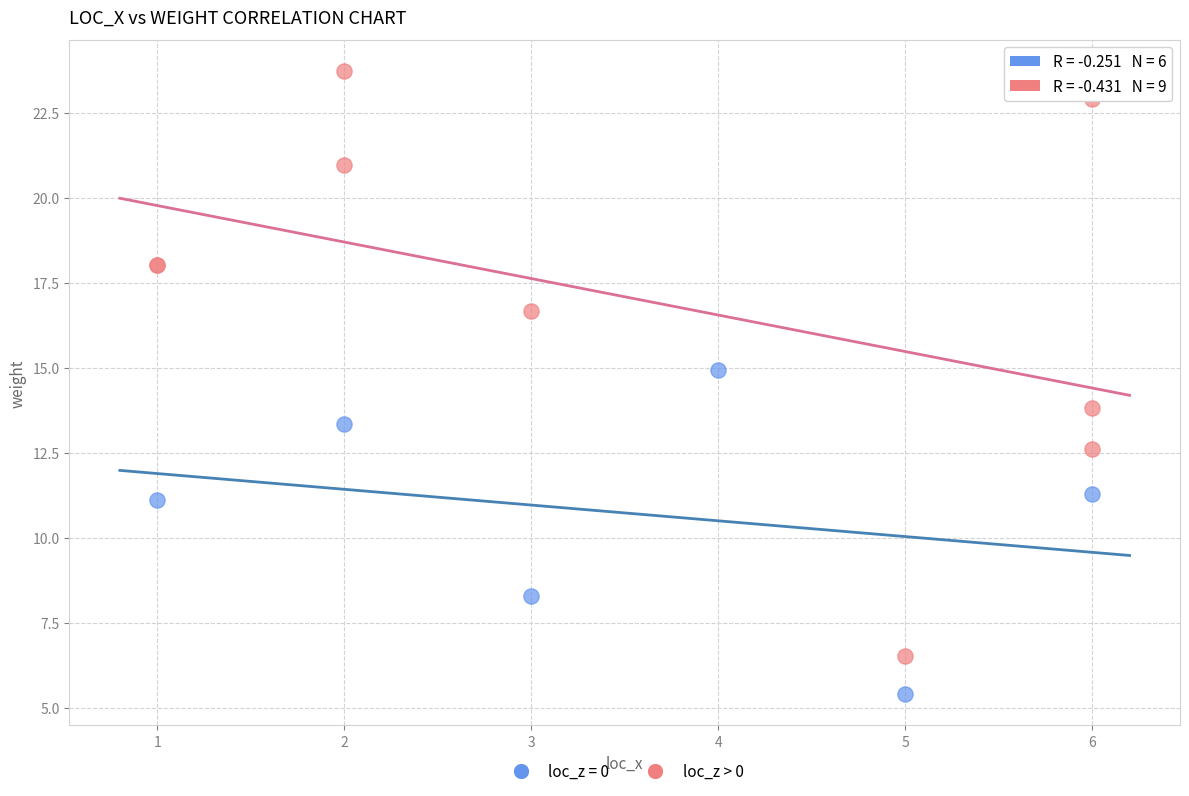

Which series has the largest Y range (max minus min)?

loc_z > 0